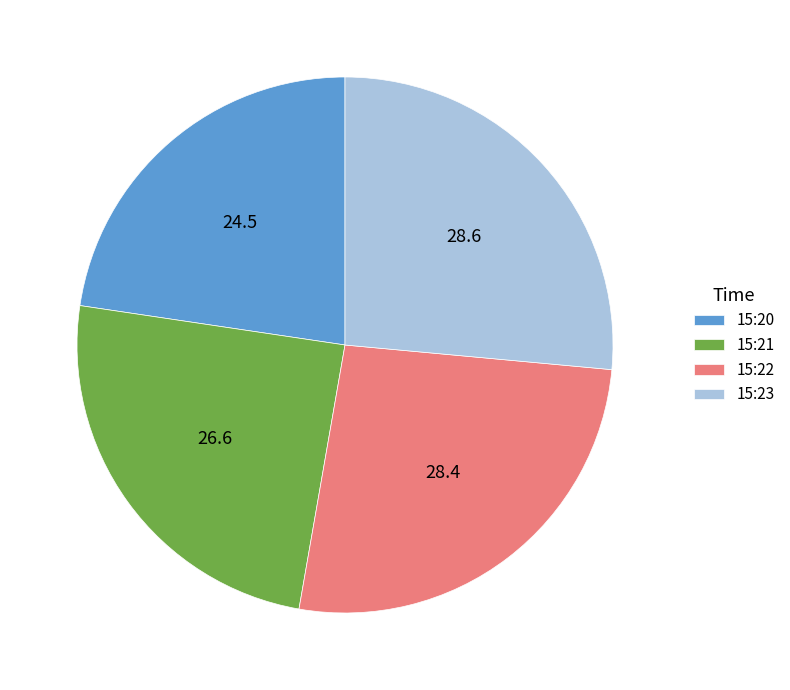

How many slices are in this pie chart?

4